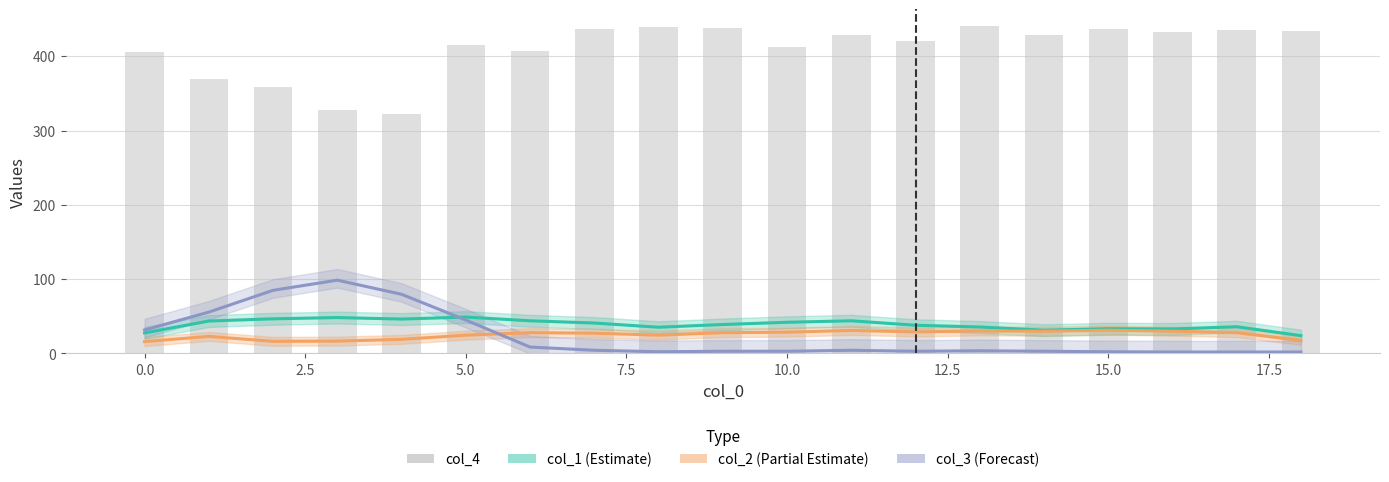

What is the greatest value displayed?

441